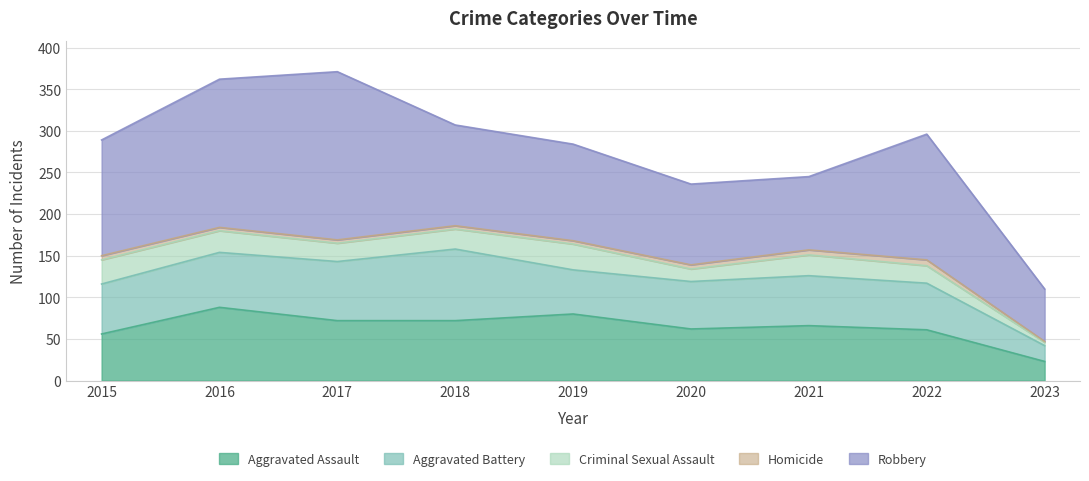

How many distinct data groups are displayed?

5